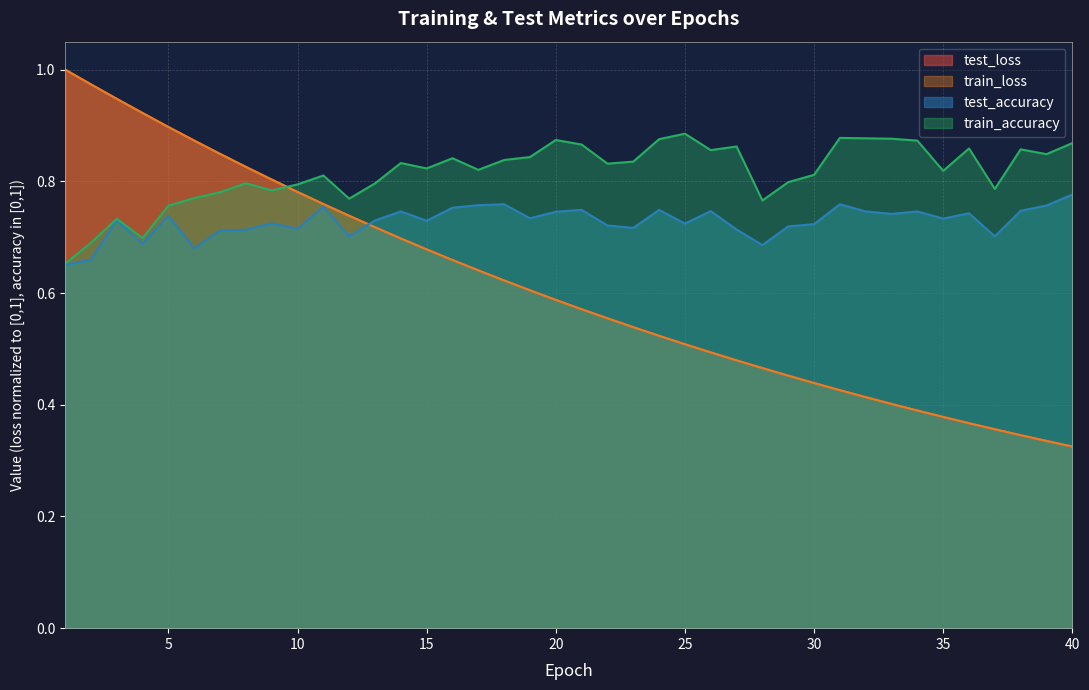

How many times do train_accuracy and train_loss cross each other?

1